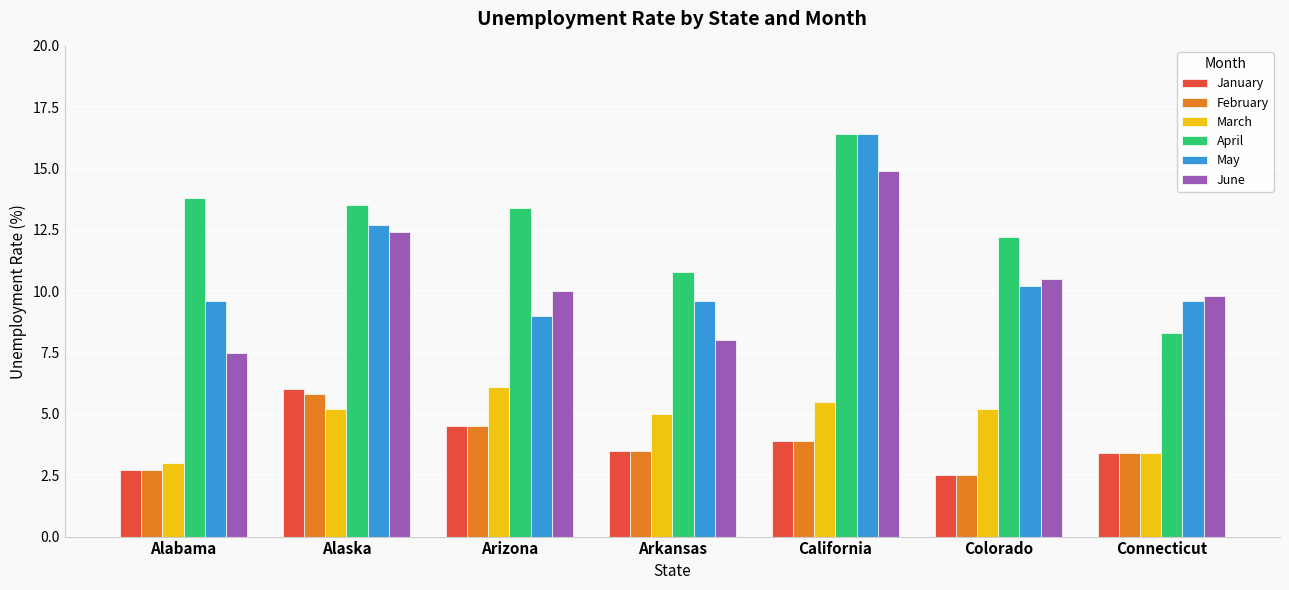

What is the spread (max minus min) of values at Connecticut?

6.4